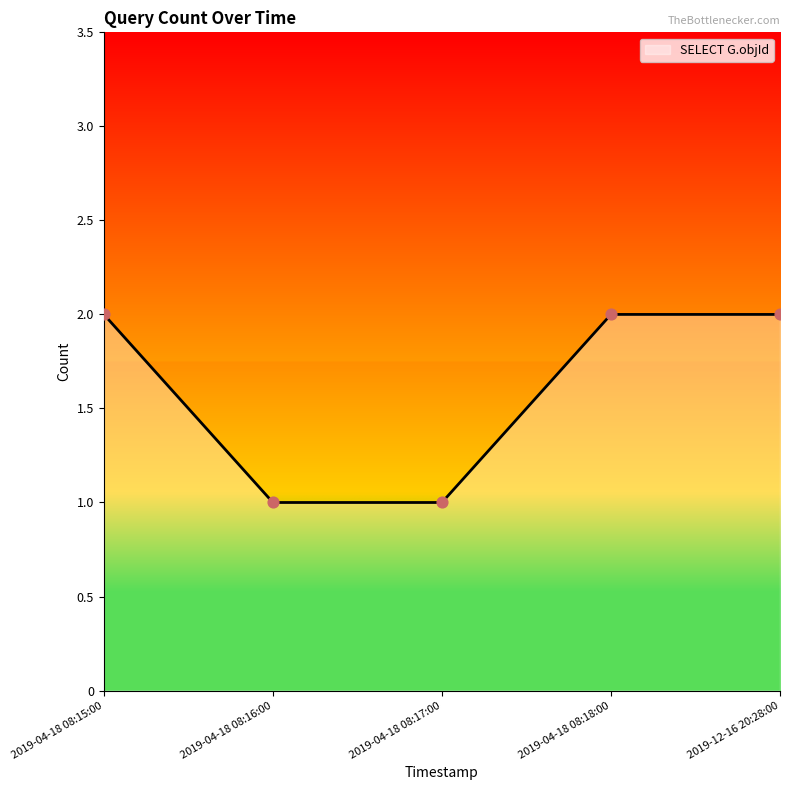

What is the change in value from 2019-04-18 08:16:00 to 2019-12-16 20:28:00?

+1